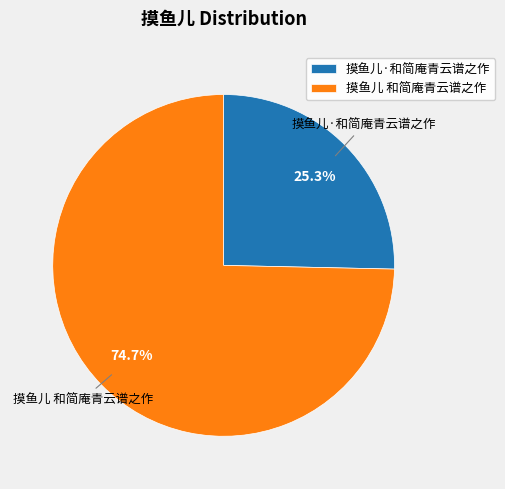

Is it true that 摸鱼儿·和简庵青云谱之作 is 31% of the pie?

False